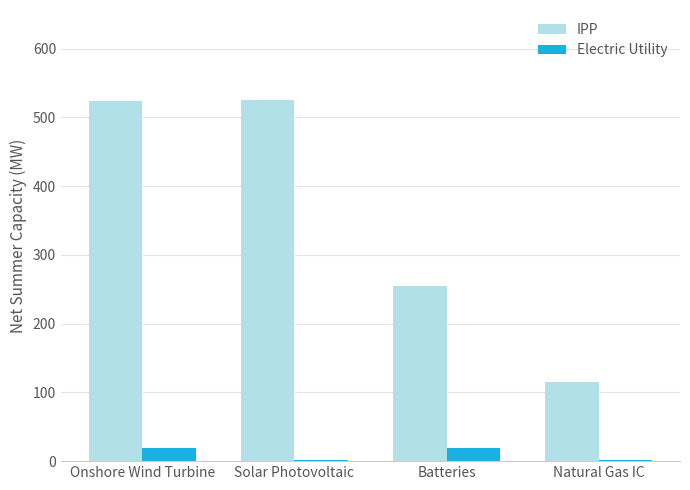

At which category is the sum across all series the highest?

Onshore Wind Turbine